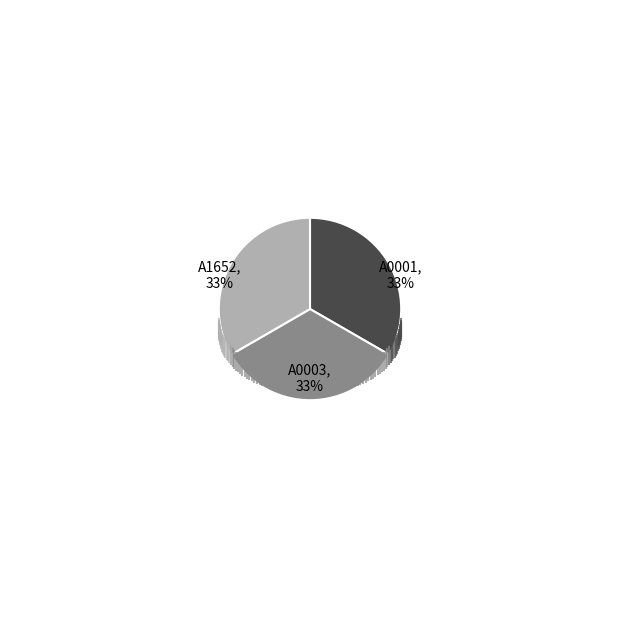

Is there a majority slice in this chart?

No